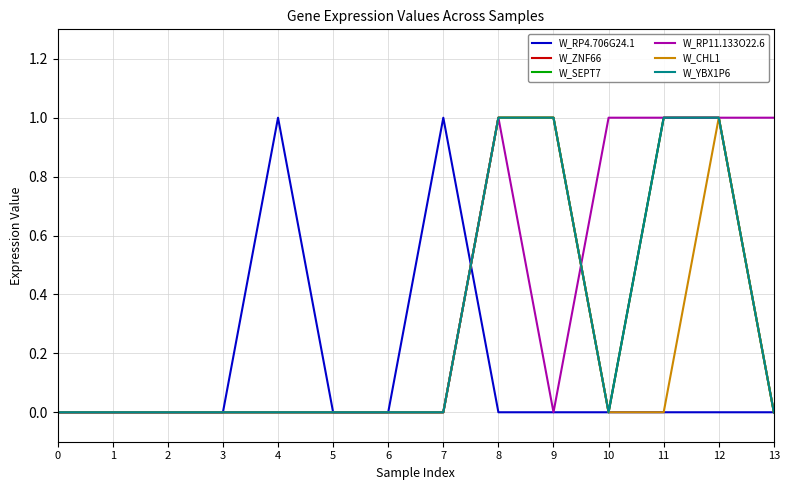

How many interior local valleys does the W_SEPT7 series have?

1